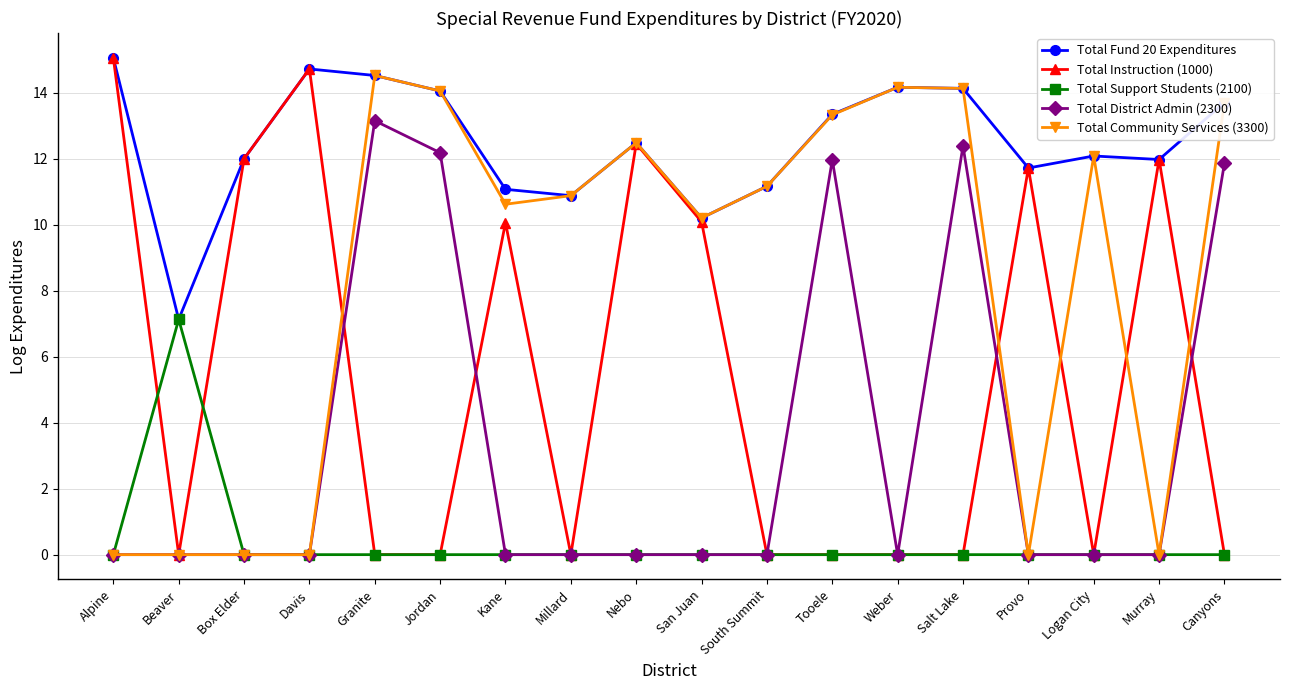

Does the chart display data point markers on the line(s)?

Yes